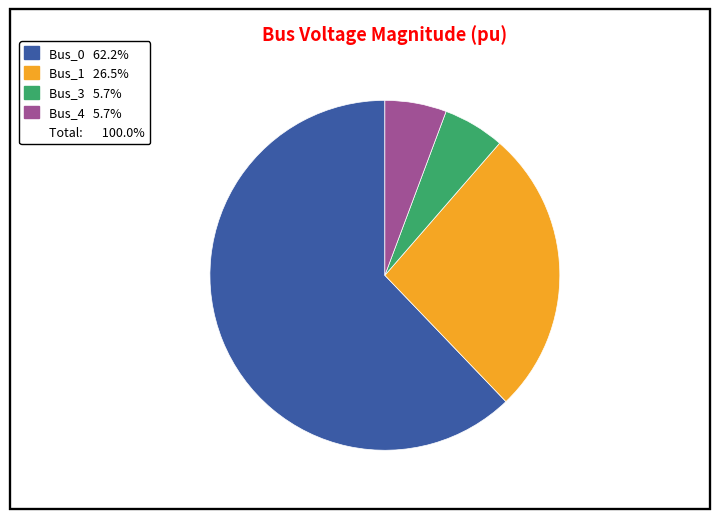

Is there any slice that represents more than half of the pie?

Yes